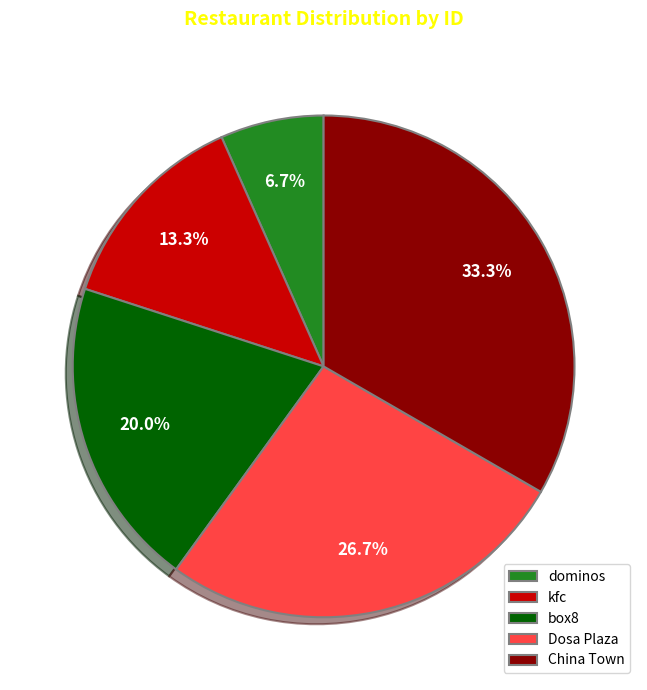

How much of the chart is everything except Dosa Plaza?

73.3%